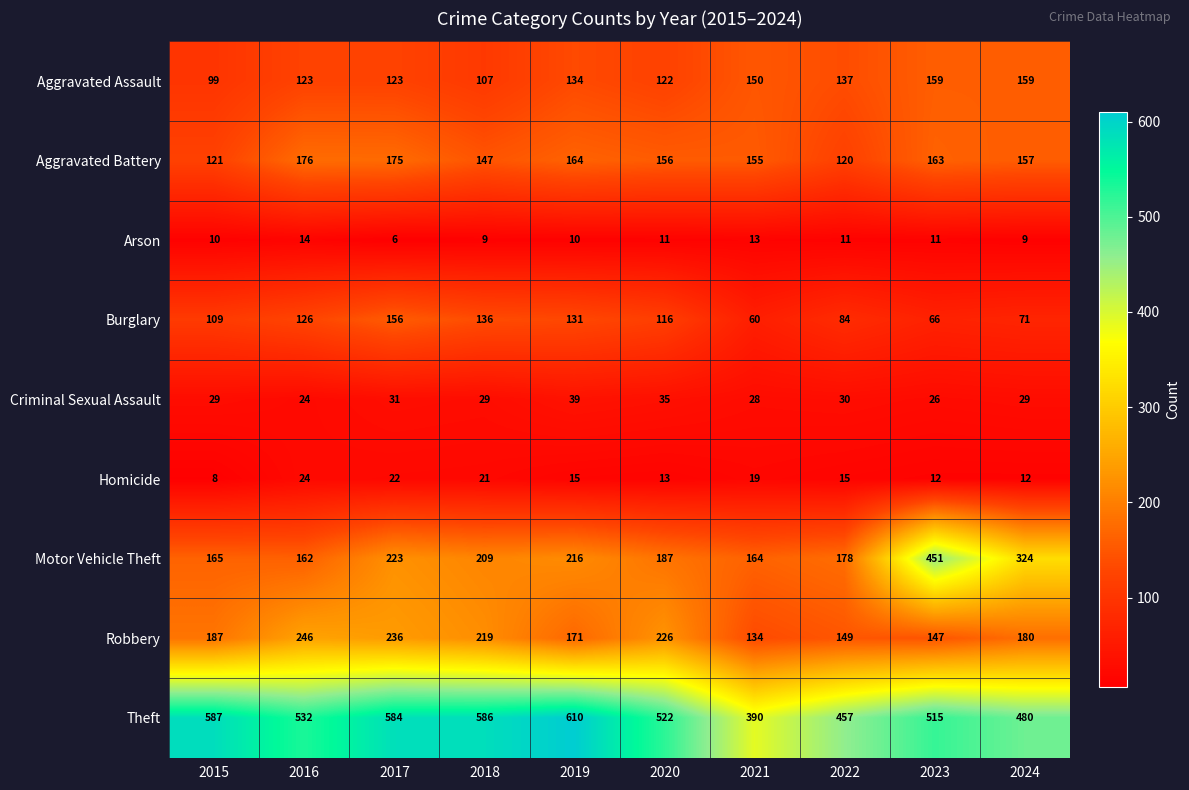

What is the average value of the Criminal Sexual Assault series?

30